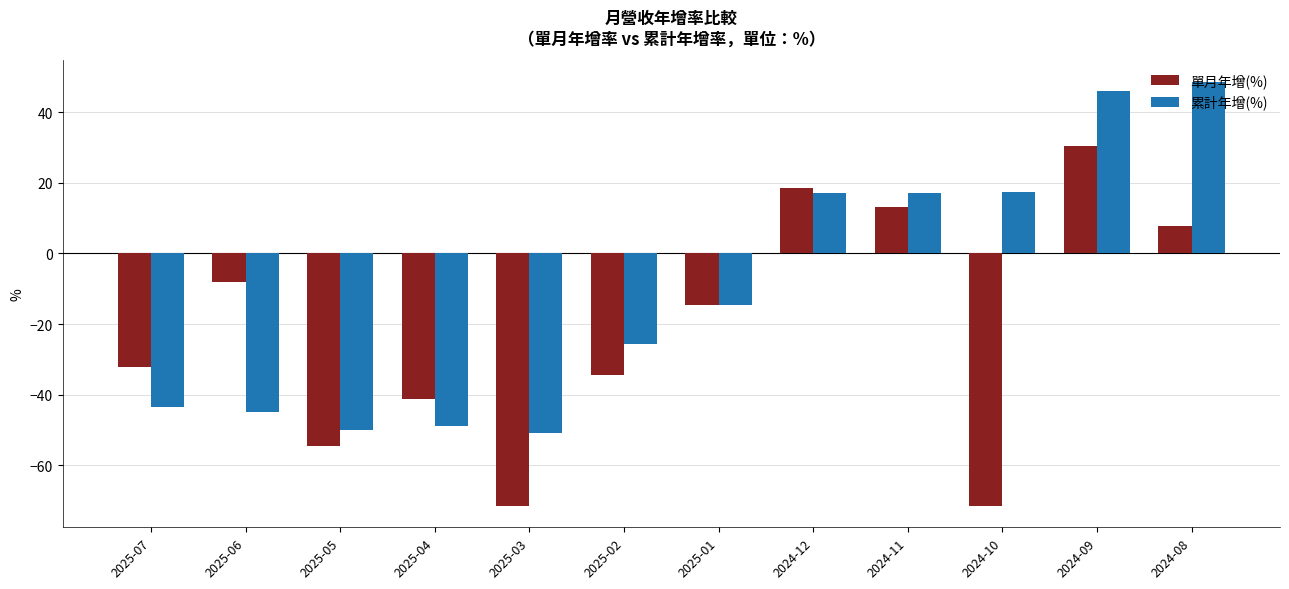

How many categories are shown in the chart?

12